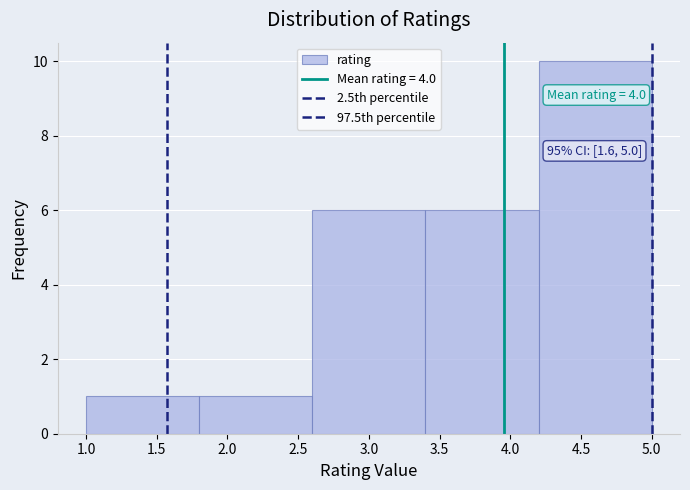

Which range on the x-axis has the tallest bar?

4.2 to 5.0